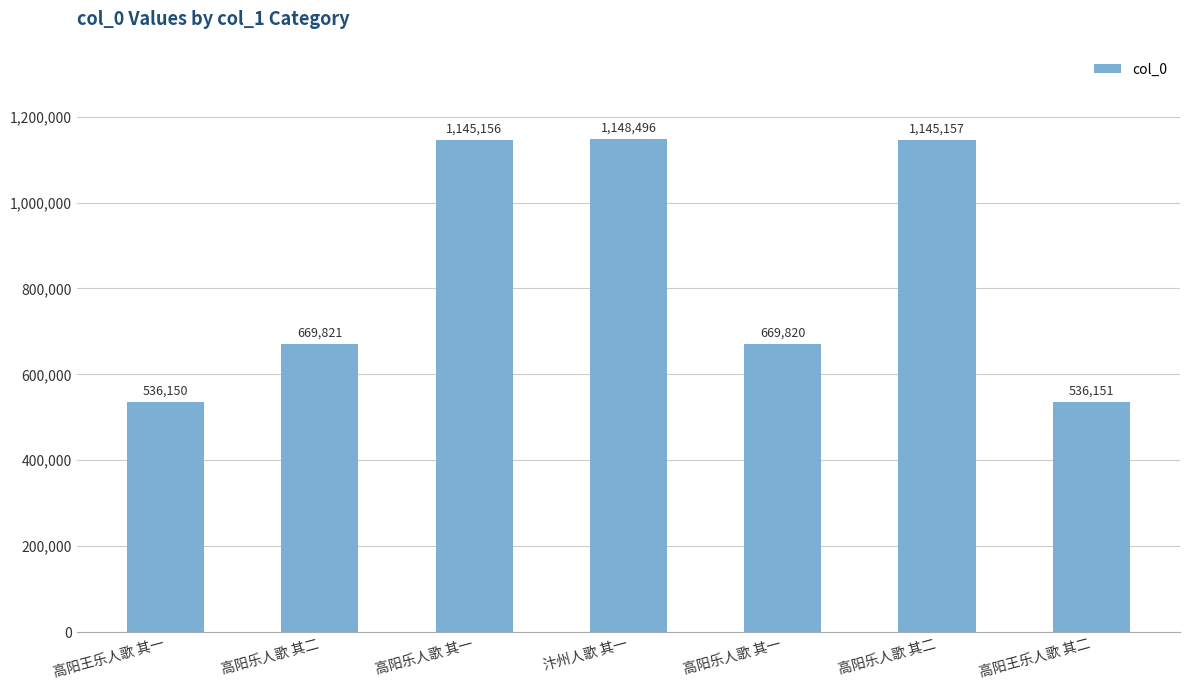

How many series are shown in this chart?

1